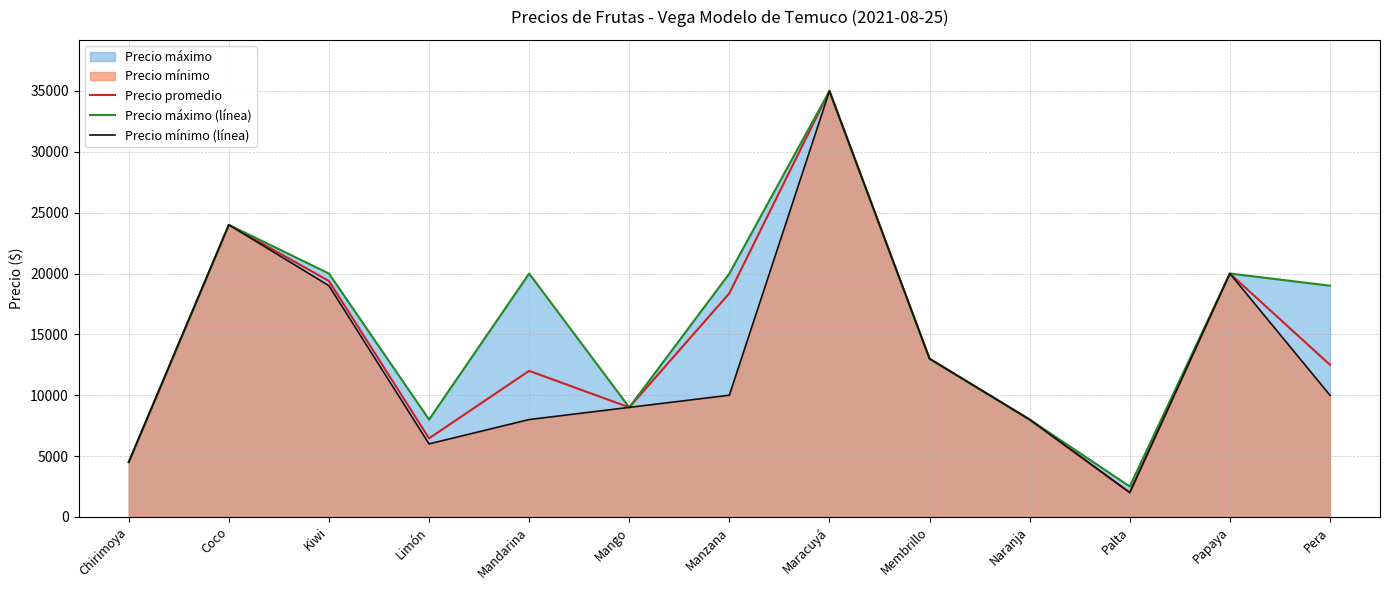

Between Membrillo and Mandarina, which is larger?

Membrillo